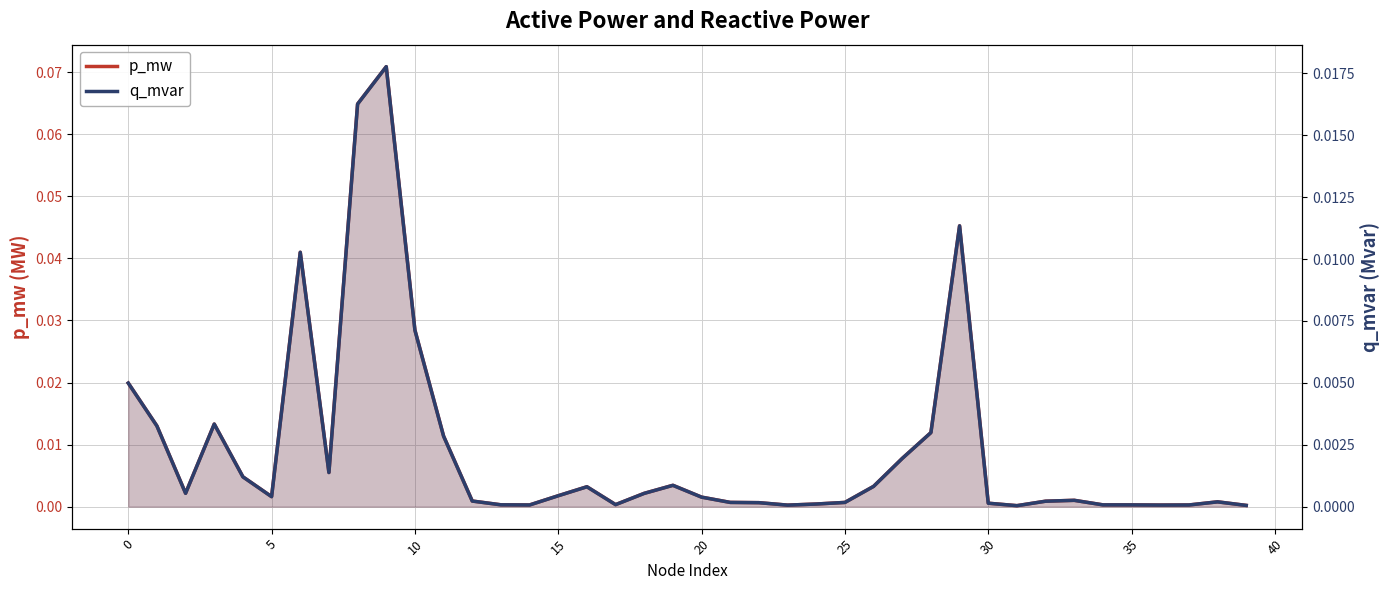

Rank the series by their average value, from highest to lowest.

p_mw, q_mvar